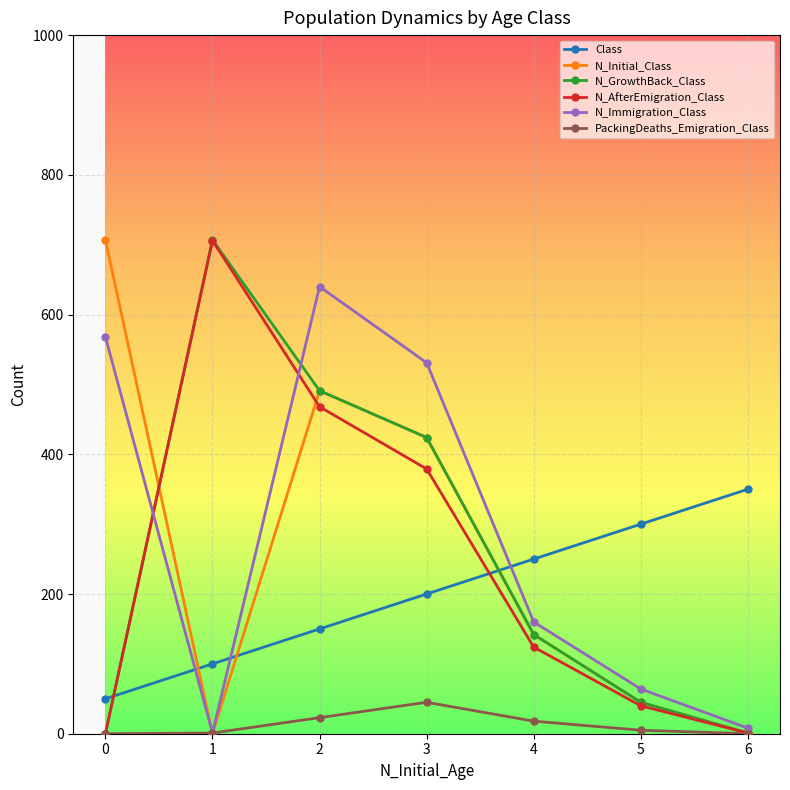

Count the number of categories in the chart.

7